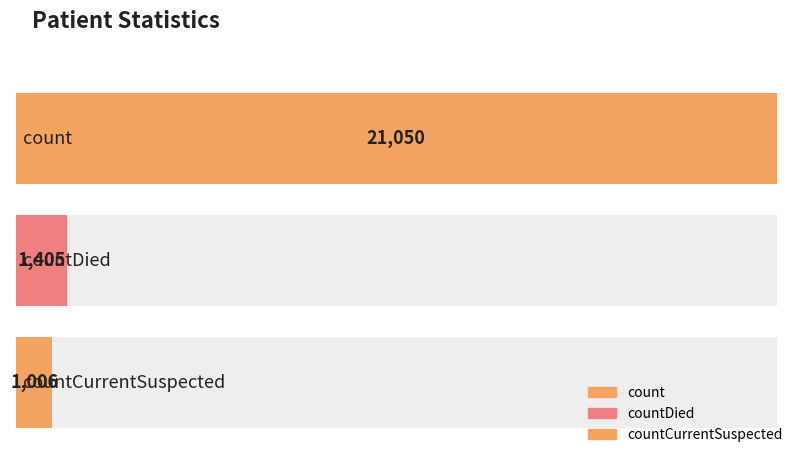

Which category has the highest value across all series?

count